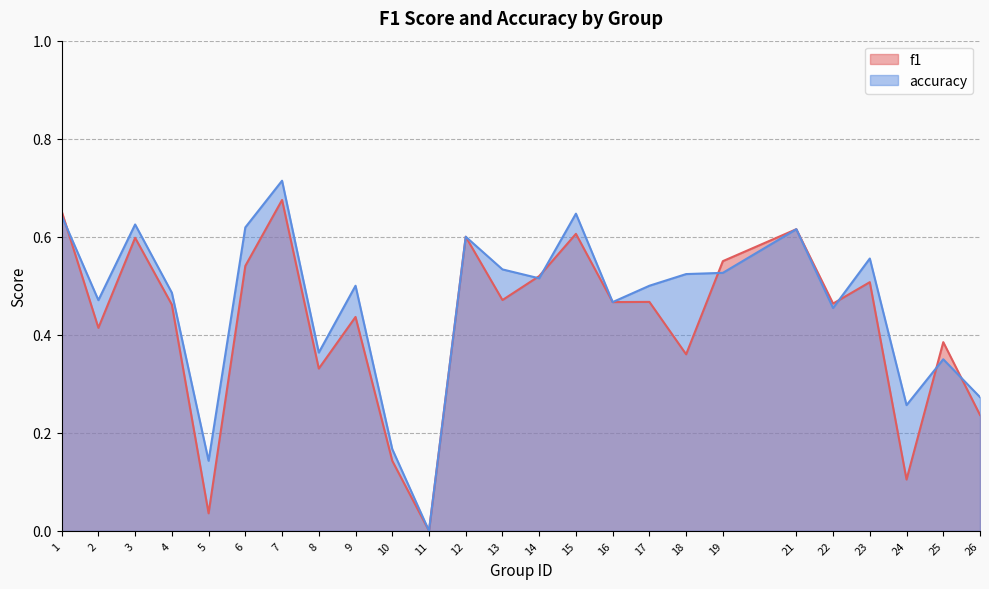

Rank the categories by f1 value from highest to lowest.

7, 1, 21, 15, 12, 3, 19, 6, 14, 23, 13, 17, 16, 22, 4, 9, 2, 25, 18, 8, 26, 10, 24, 5, 11